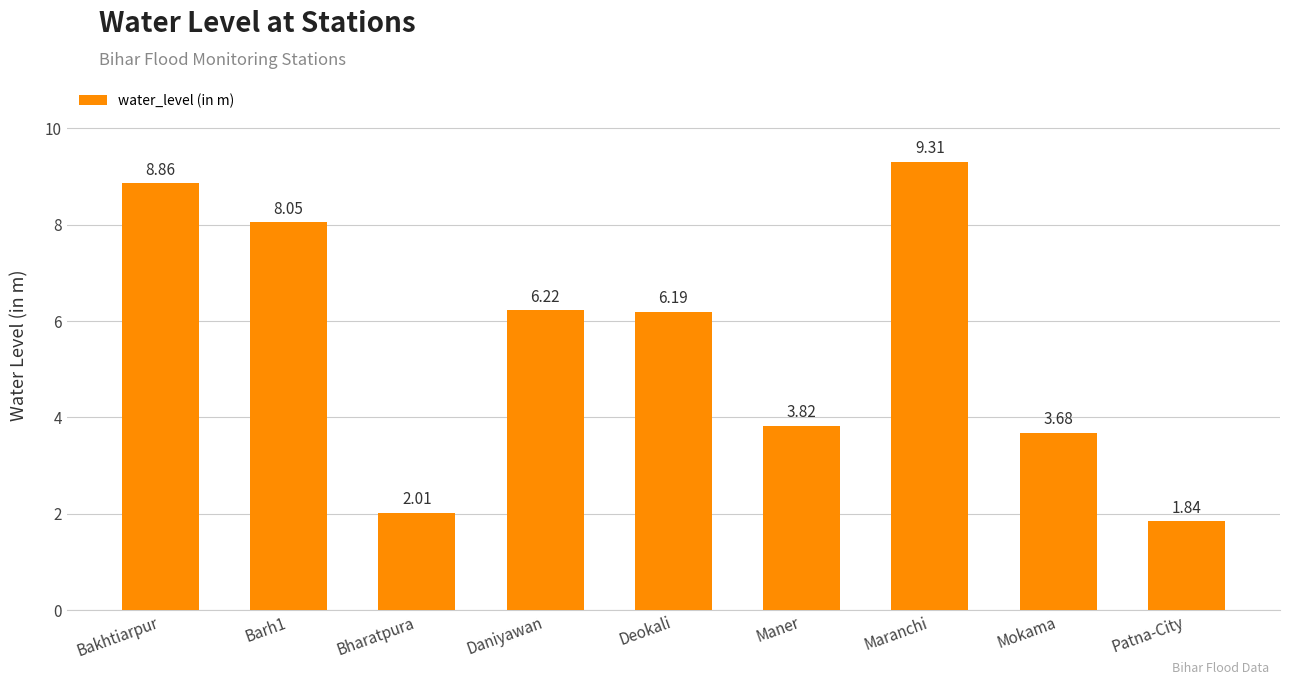

What is the difference between the values at Maranchi and Maner?

5.5